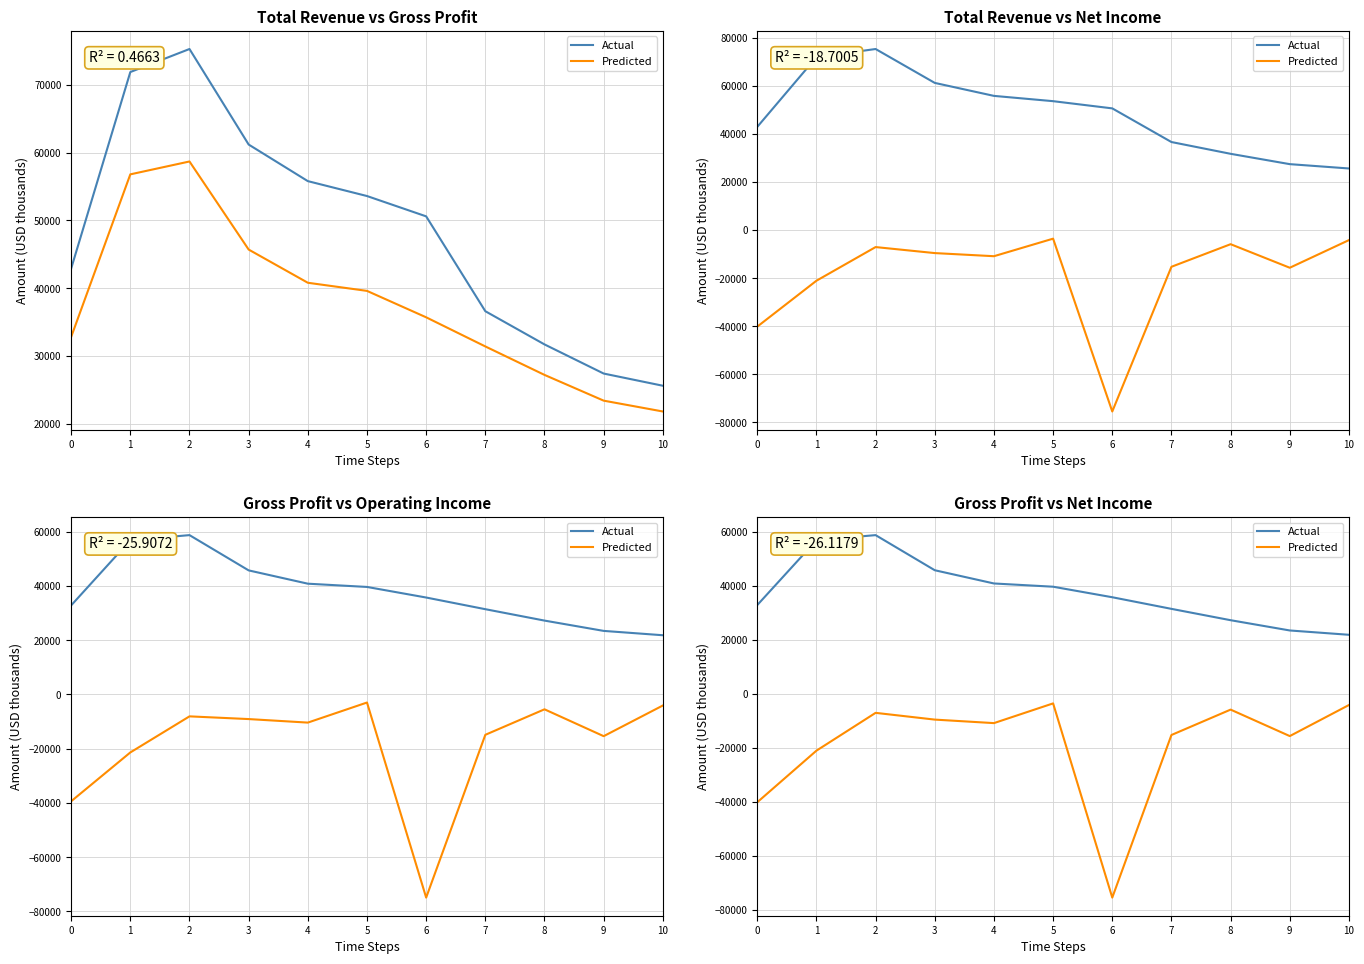

Reading left to right, extract all data points from this chart.

Actual: 0=32800	1=56800	2=58700	3=45700	4=40800	5=39600	6=35700	7=31400	8=27200	9=23400	10=21800
Predicted: 0=-40200	1=-21100	2=-7100	3=-9600	4=-10900	5=-3600	6=-75500	7=-15300	8=-5900	9=-15700	10=-4200